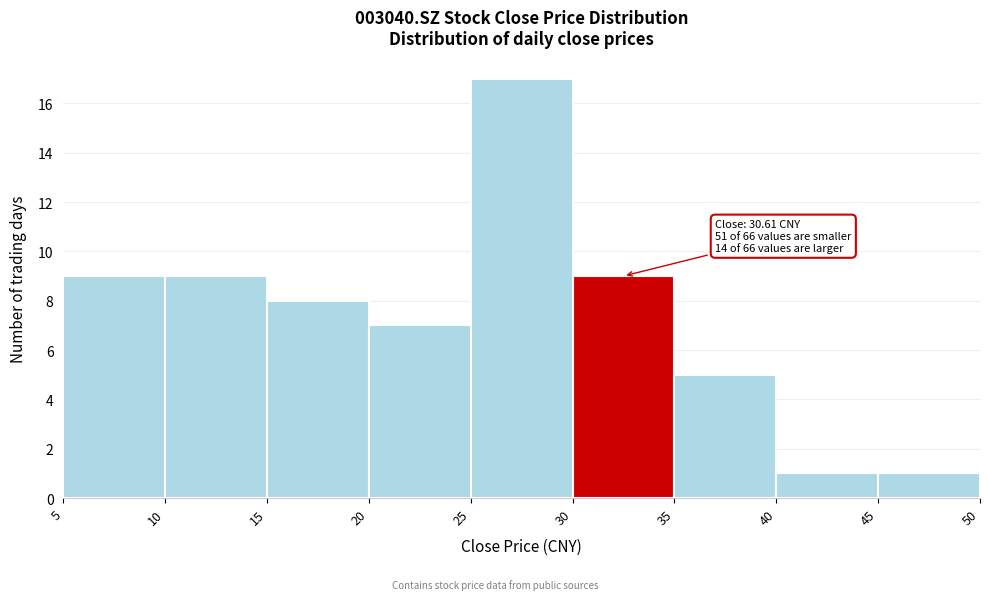

Which range on the x-axis has the tallest bar?

25 to 30